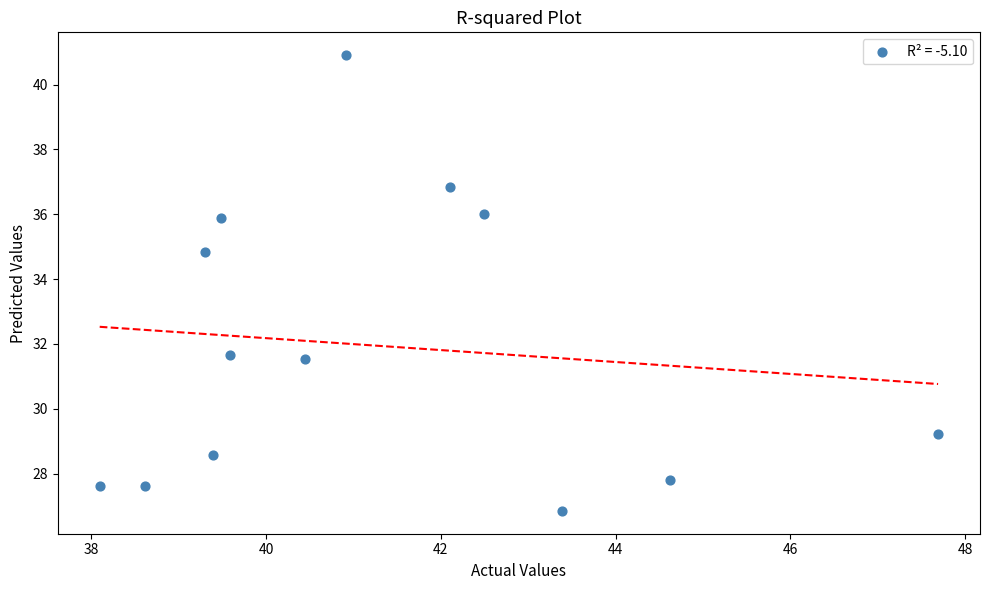

What is the range of Y values (max minus min)?

14.1